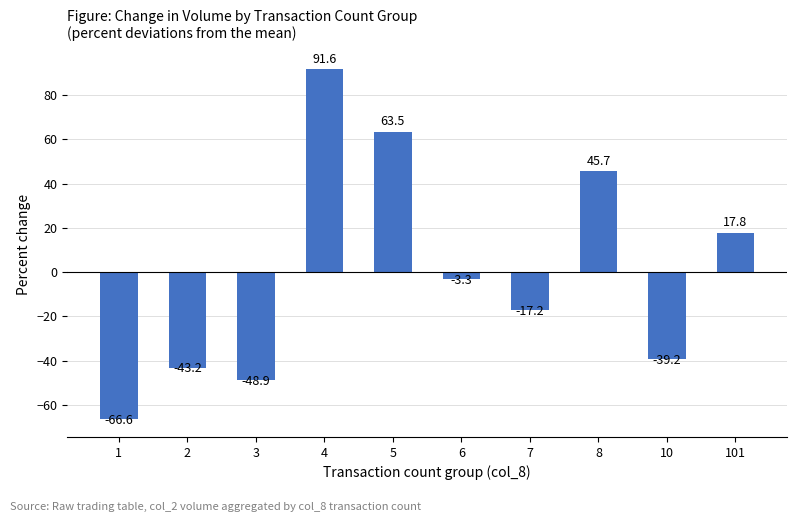

Which label corresponds to the smallest value in the chart?

1